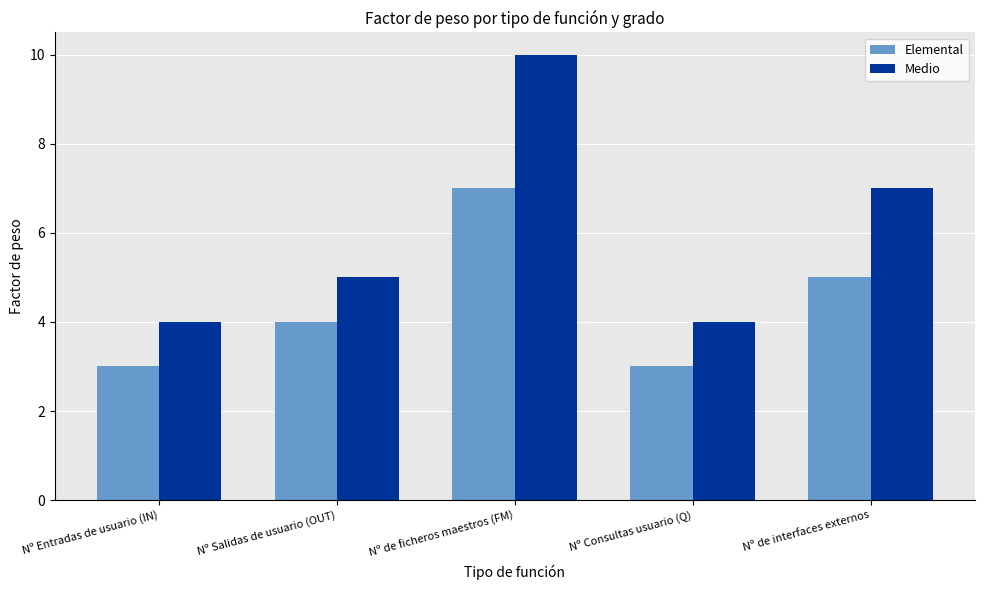

What is the value of the Elemental bar at the 2nd from the left?

4